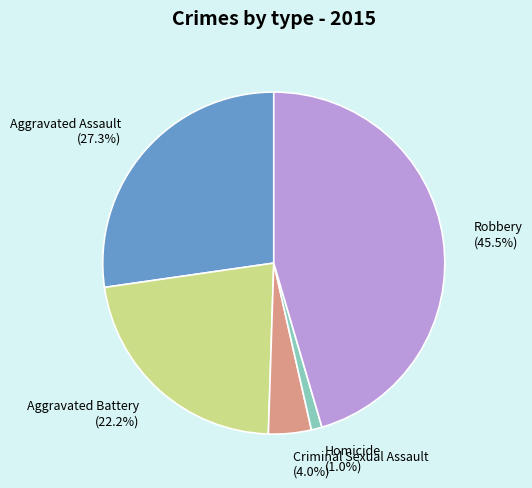

What portion of the pie excludes Robbery?

54.5%